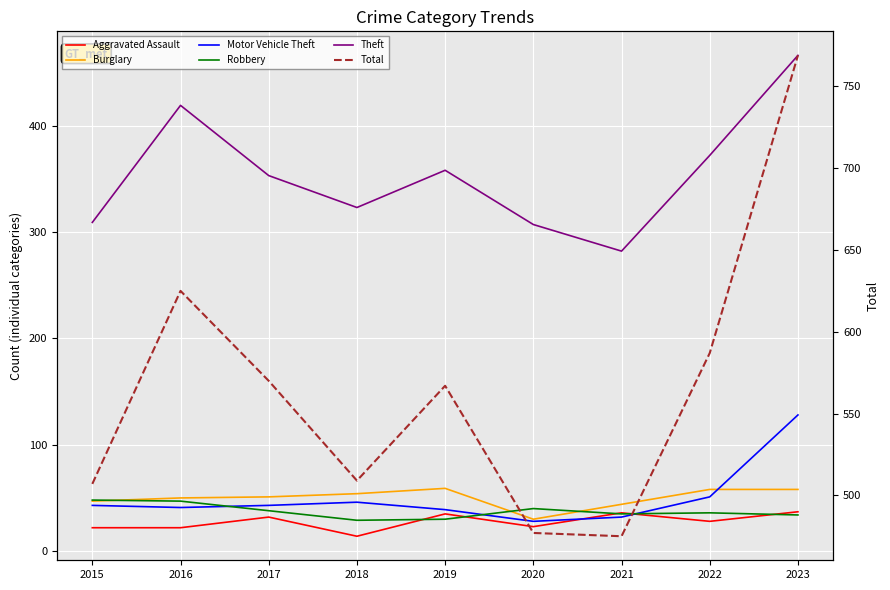

What are all the series names shown in the legend?

Aggravated Assault, Burglary, Motor Vehicle Theft, Robbery, Theft, Total